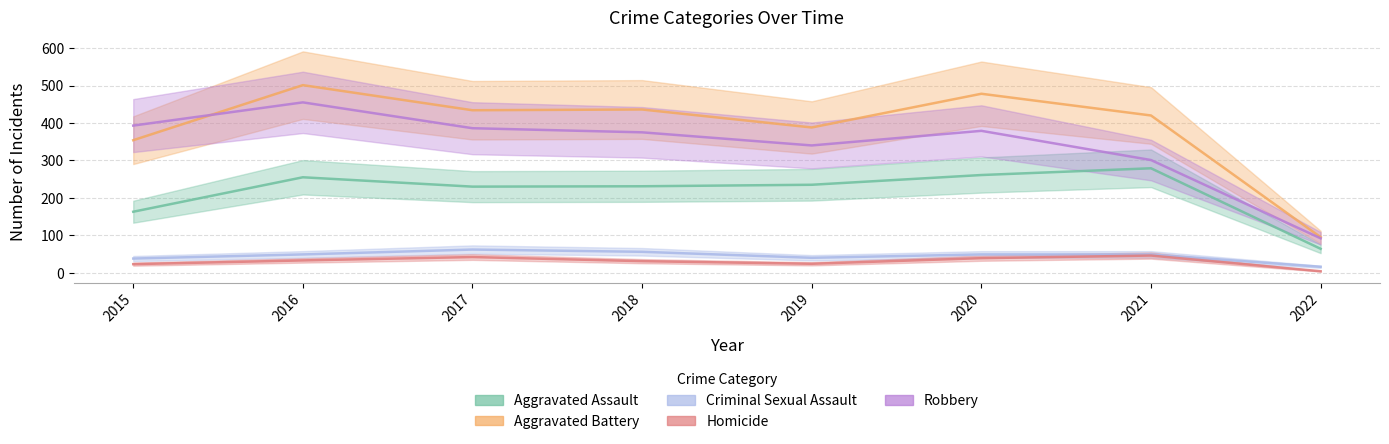

True or false: Robbery and Homicide cross at least once.

False